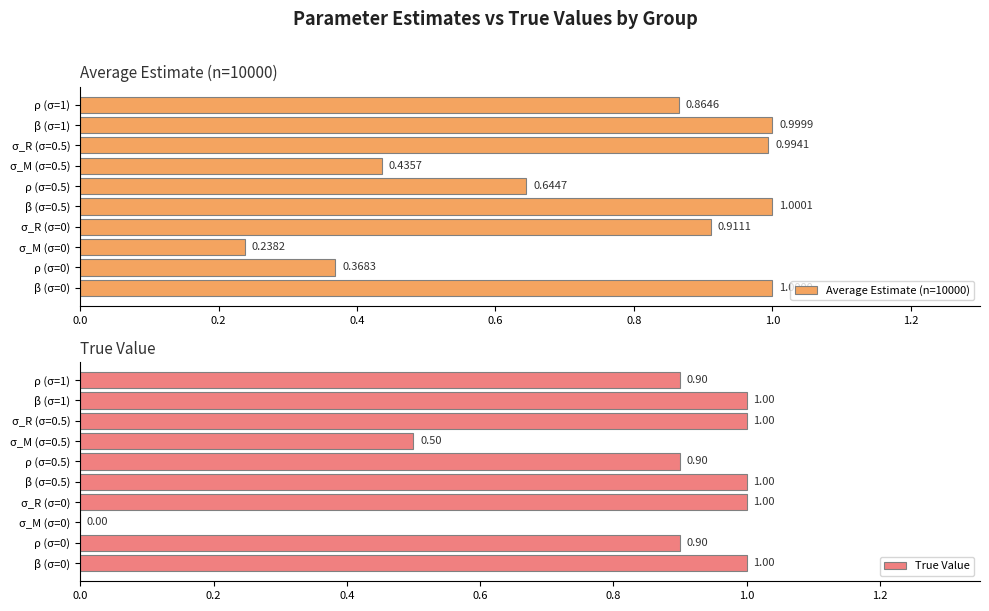

What is the difference between the Average Estimate (n=10000) values at ρ (σ=1) and ρ (σ=0)?

0.5